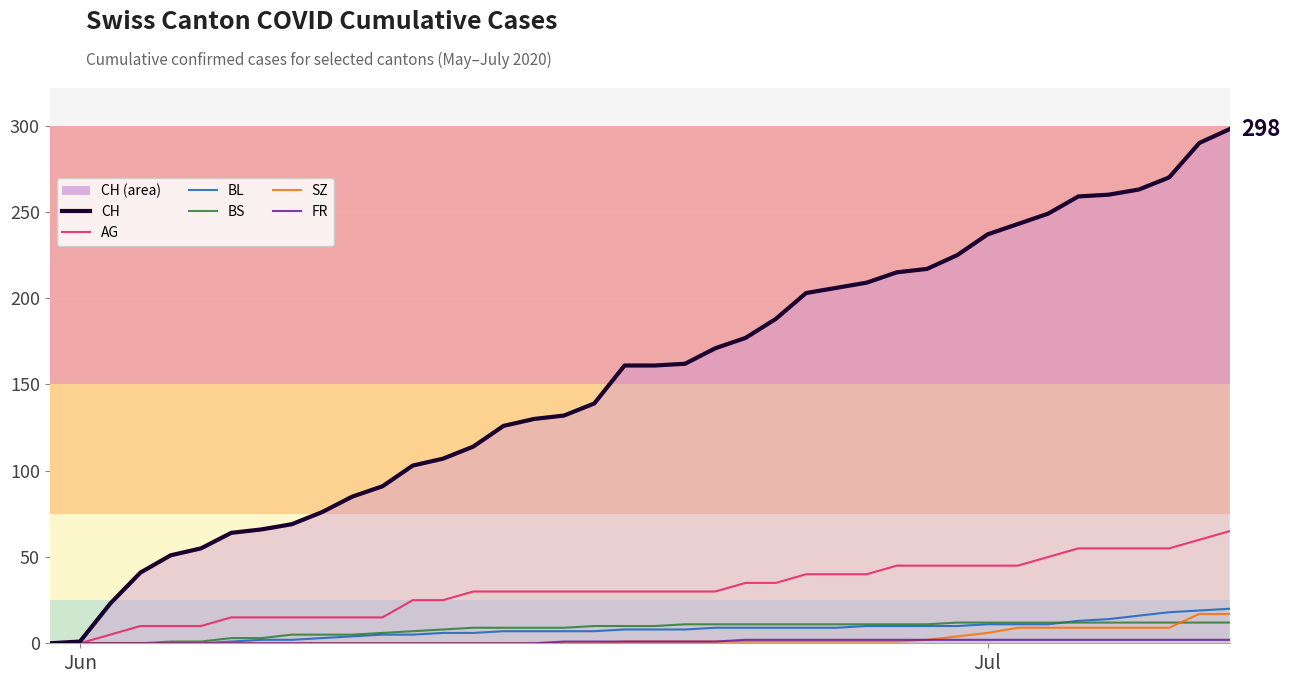

How many values in the CH series are below 161?

19